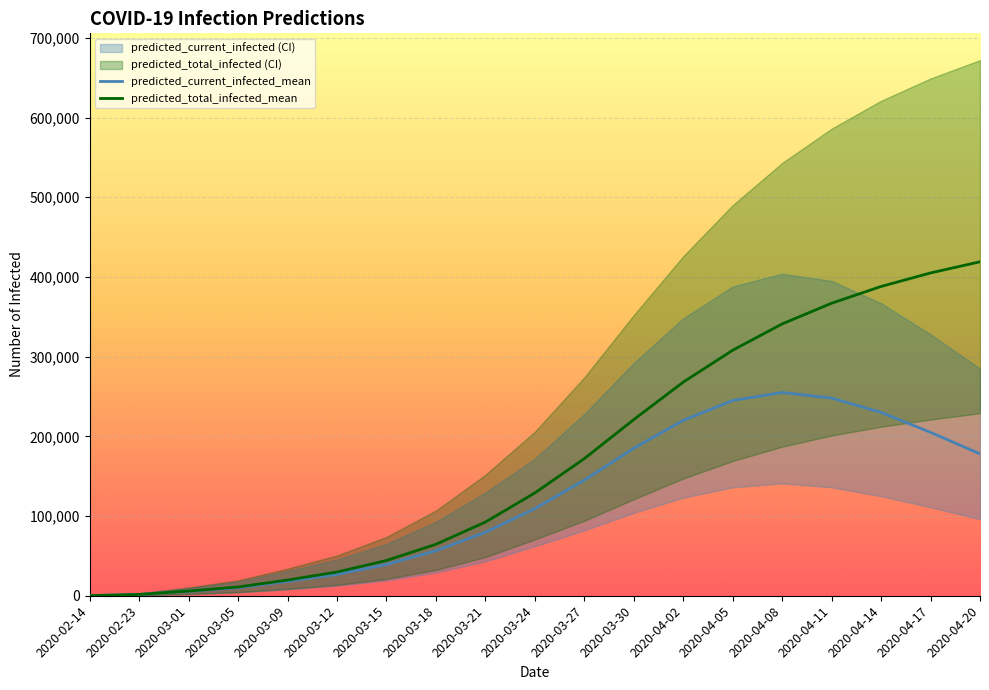

Where is predicted_current_infected_mean nearest to the value 127571?

2020-03-27